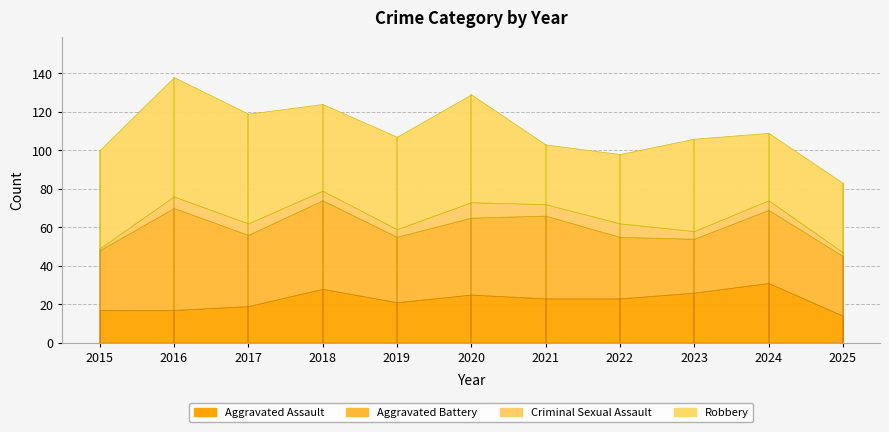

What is the value of the Aggravated Assault point at the 11th from the left?

14